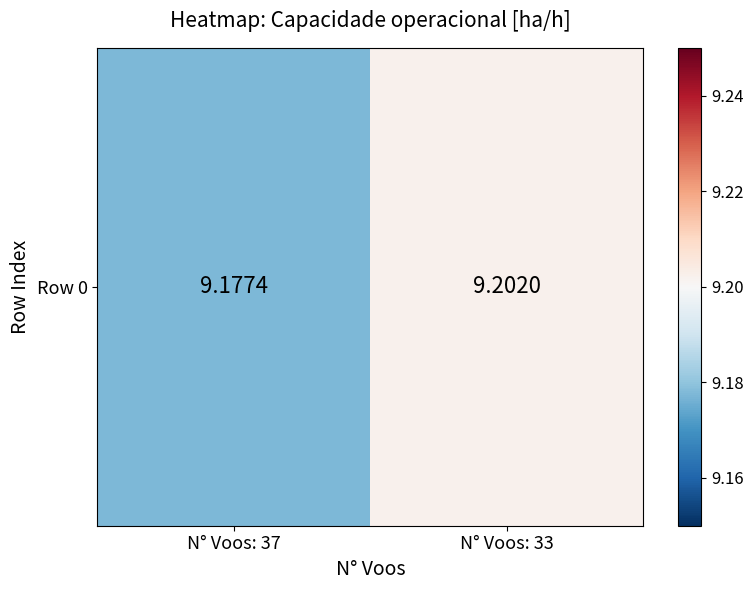

Reading left to right, list all the values displayed in this chart.

N° Voos: 37=9.2	N° Voos: 33=9.2